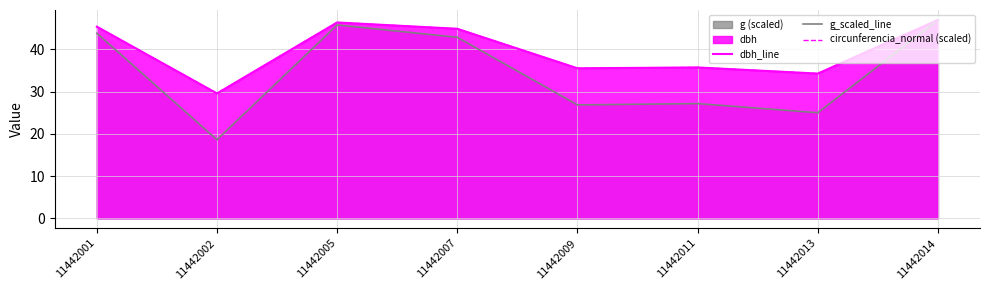

Is it true that dbh_line equals 34.2 at 11442013?

True